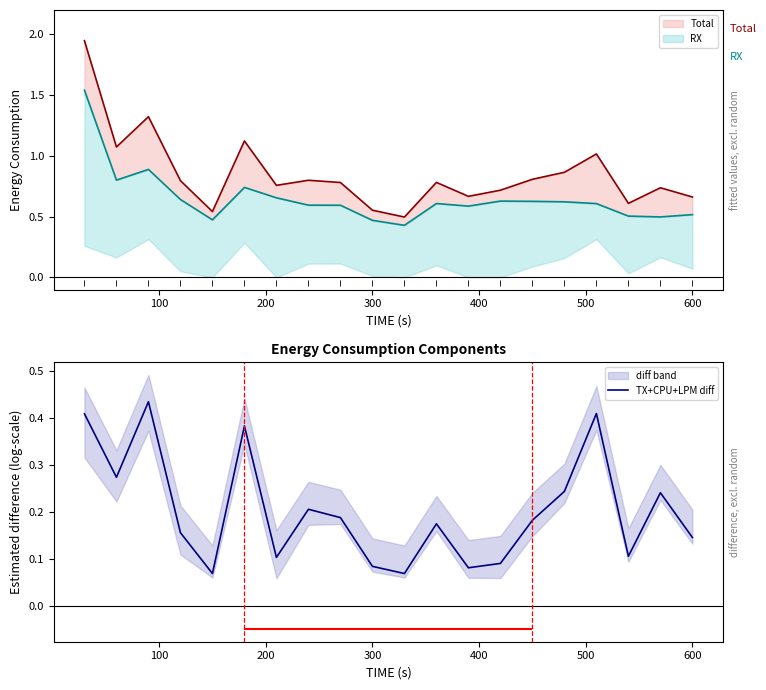

What is the value of the 19th point from the left?

0.2